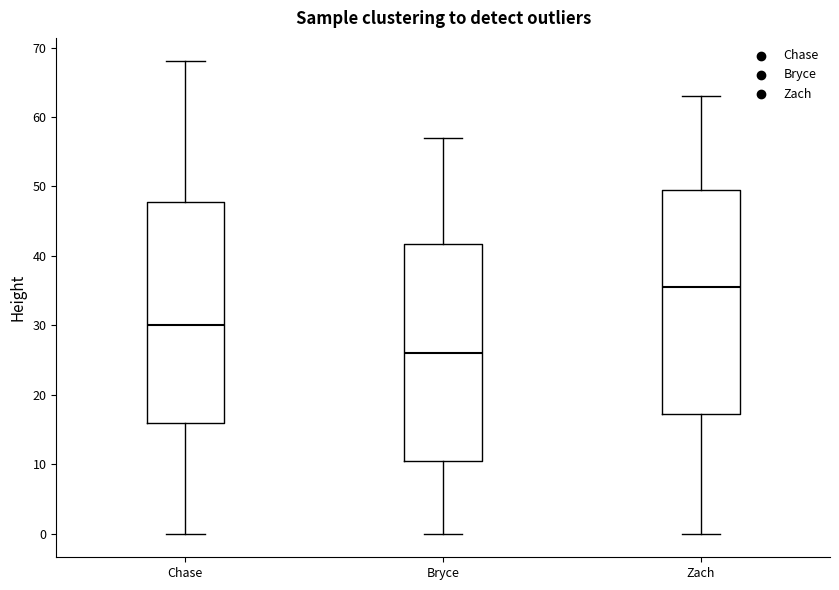

Reading left to right, transcribe this box plot: for each box, give where its median line is, the range the box spans, and where its two whiskers end, as read against the y-axis. The values are not printed on the chart, so give them approximately, as read against the axis.

Chase: median 30, box 16 to 48, whiskers 0 to 68
Bryce: median 26, box 11 to 42, whiskers 0 to 57
Zach: median 36, box 17 to 50, whiskers 0 to 63